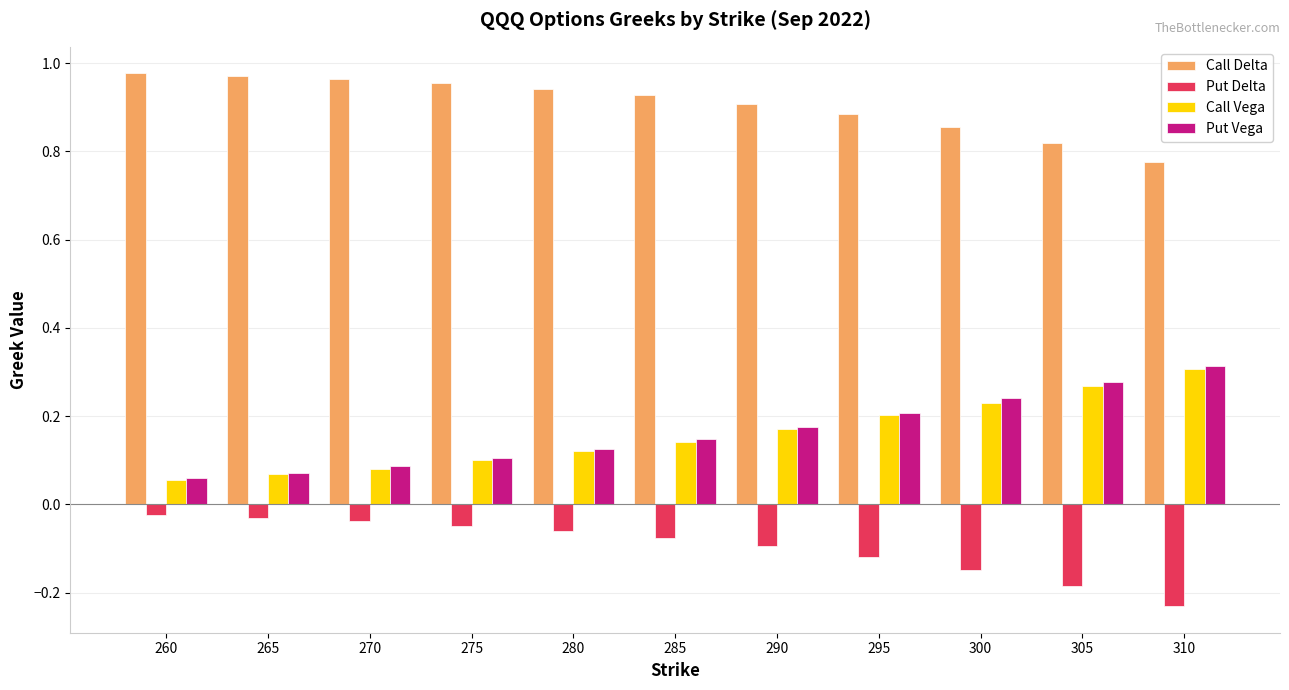

At how many categories does at least one series exceed 0?

11